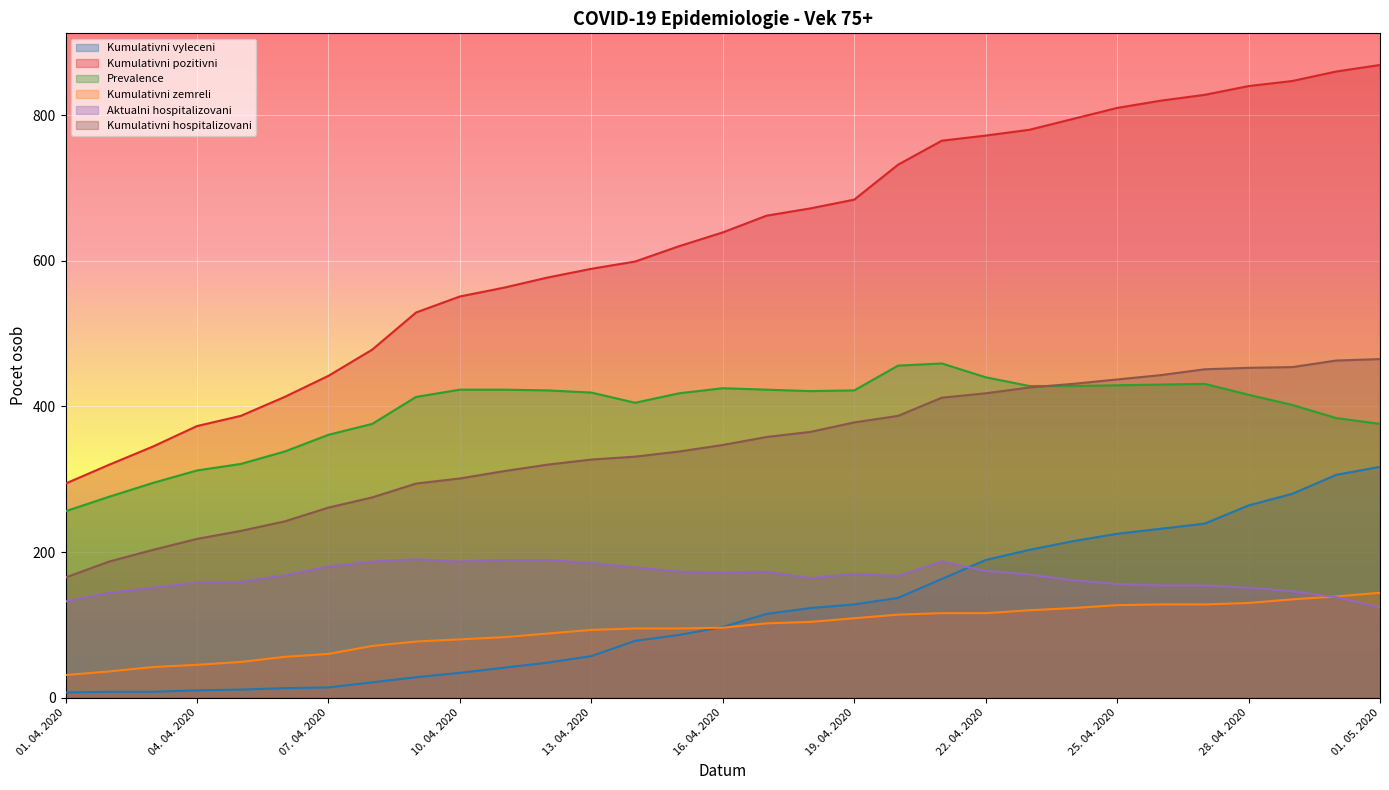

What is the value of the Kumulativni pozitivni point at the 18th from the left?

672